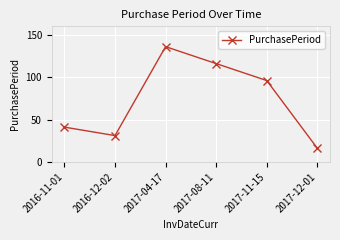

What is the average value?

73